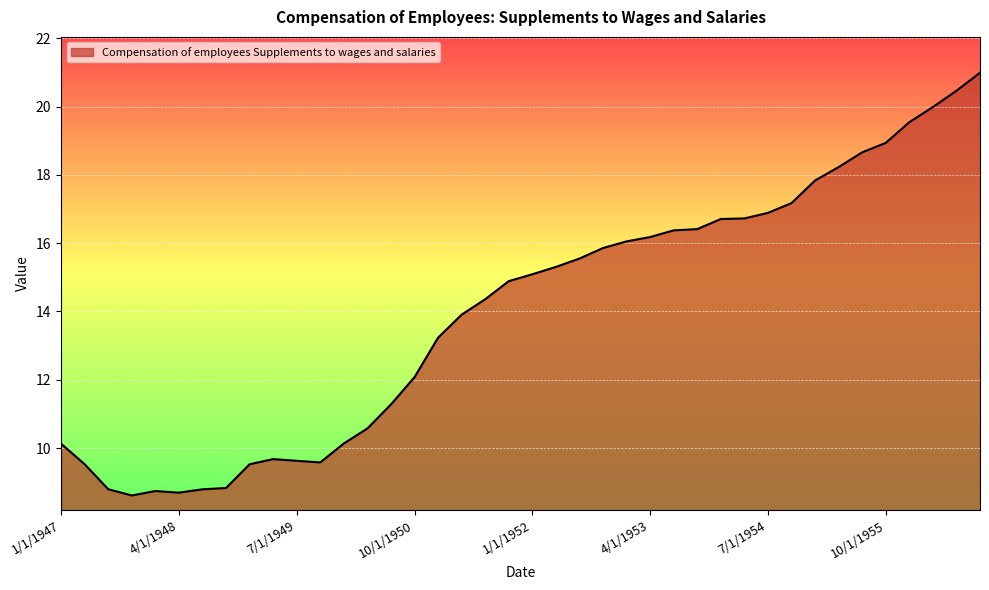

What is the difference between the maximum and minimum values?

12.4